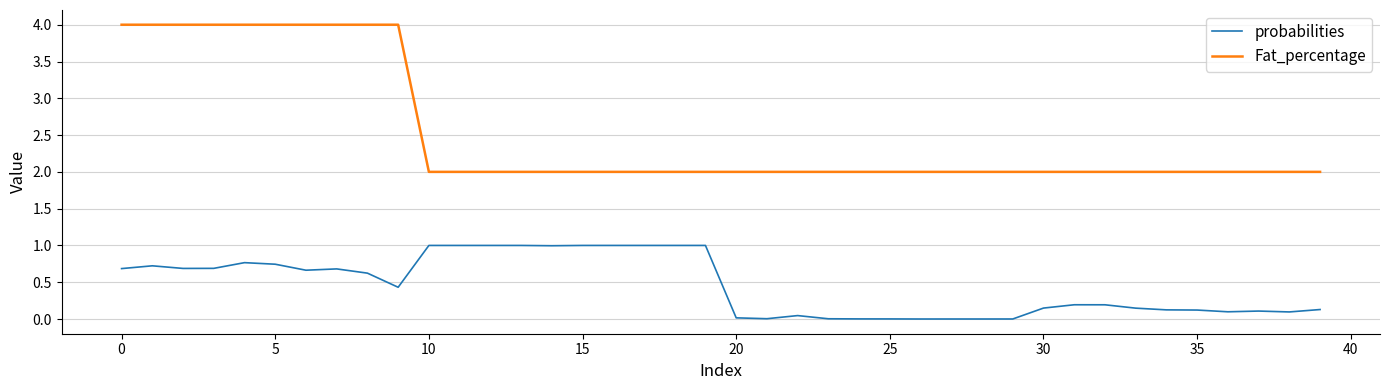

True or false: Fat_percentage and probabilities cross at least once.

False